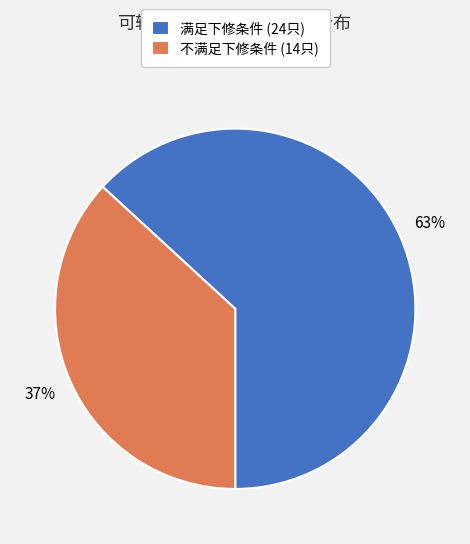

Which has a higher value, 不满足下修条件 (14只) or 满足下修条件 (24只)?

满足下修条件 (24只)